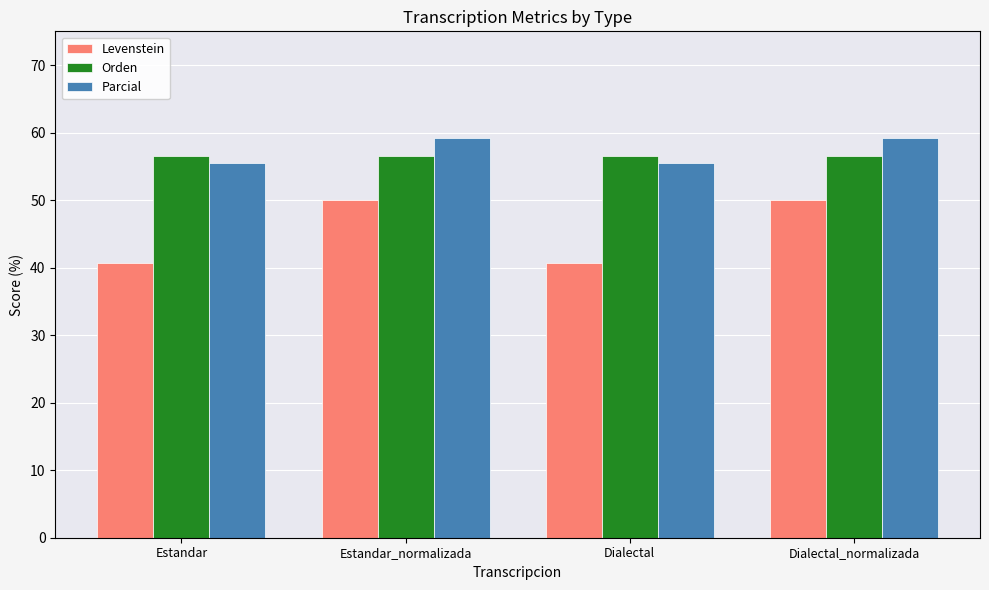

What is the value of the Levenstein bar at the 4th from the left?

50.0